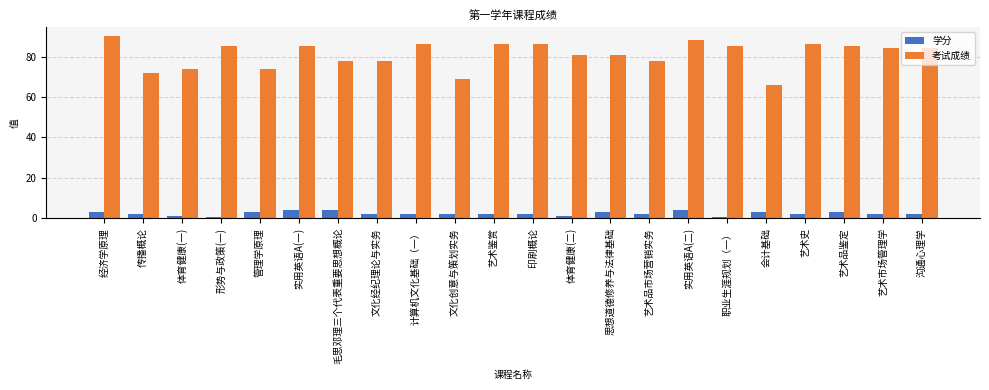

How many groups of bars are there?

22